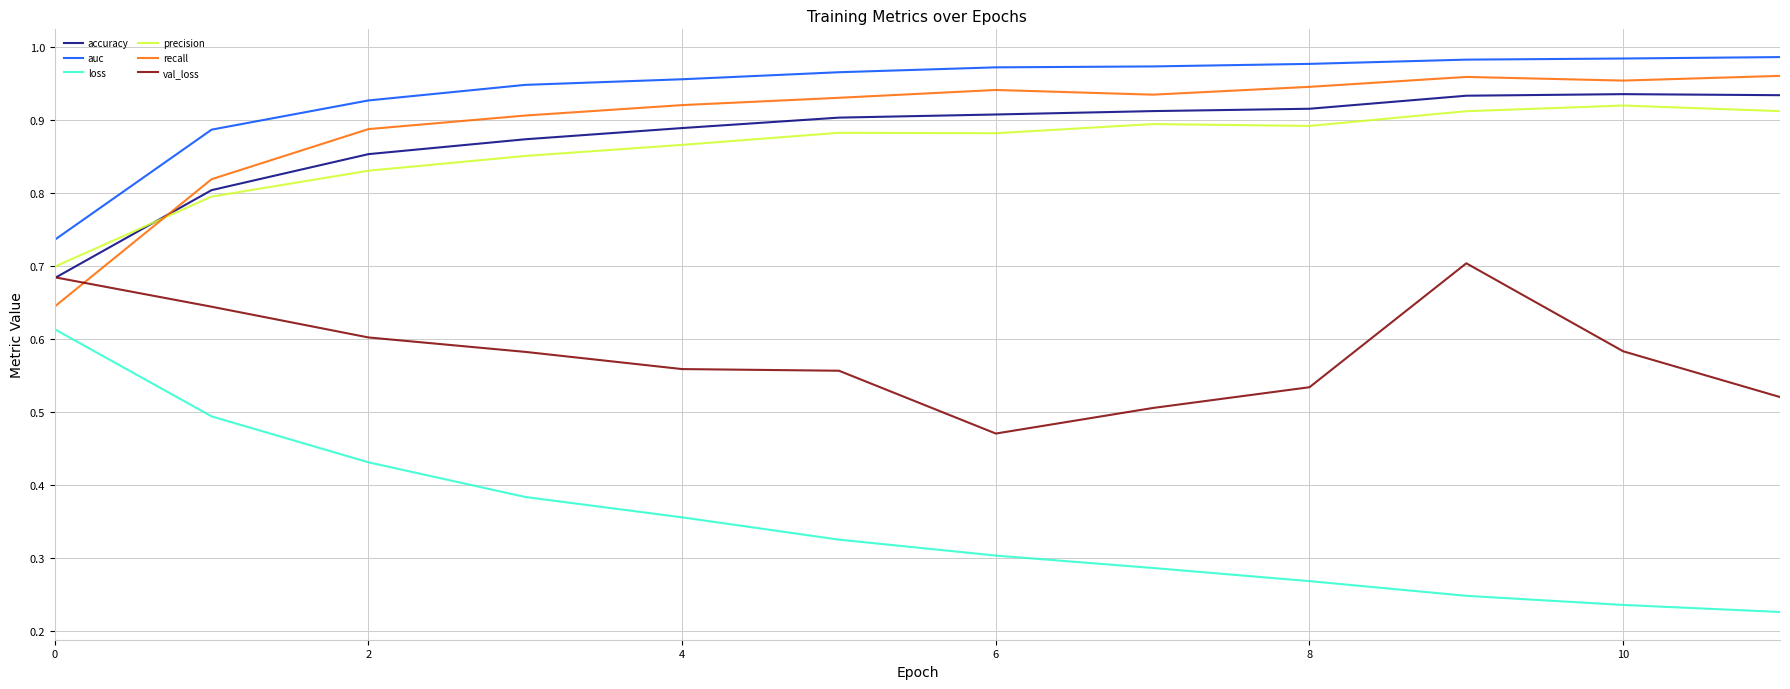

Which series has the largest total across all categories?

auc